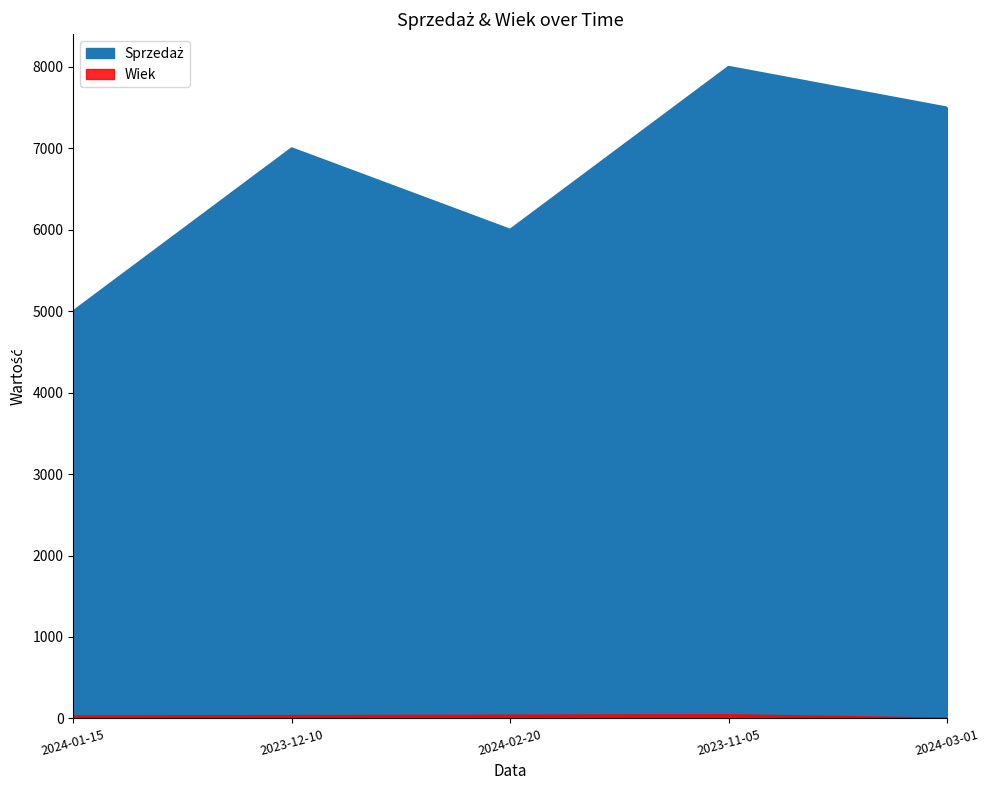

True or false: Sprzedaż and Wiek intersect in this chart.

False